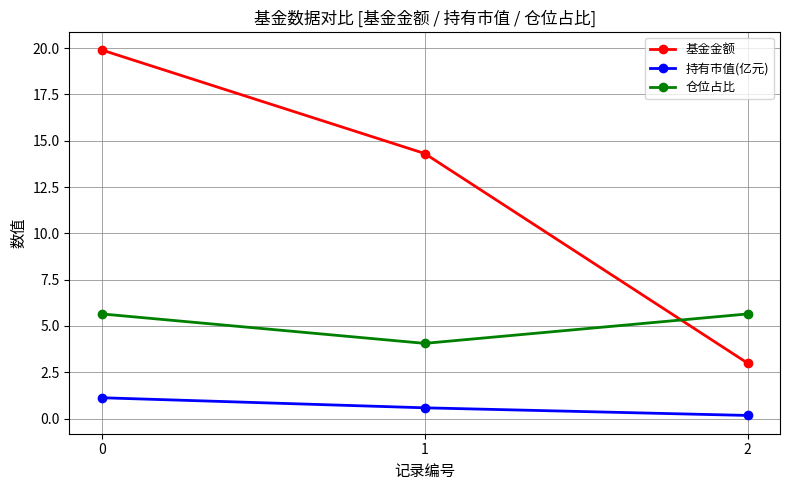

Is it true that 基金金额 equals 19.9 at 0?

True